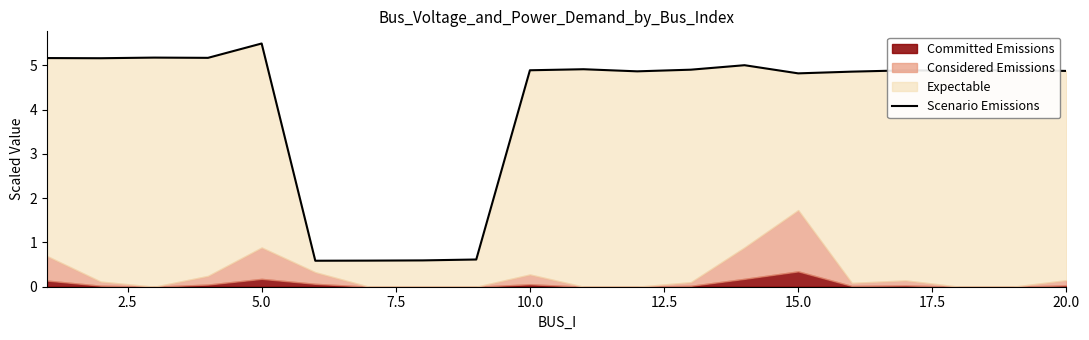

Reading right to left, what are all the values shown in this chart?

4.9	4.9	4.9	4.9	4.9	4.8	5.0	4.9	4.9	4.9	4.9	0.6	0.6	0.6	0.6	5.5	5.2	5.2	5.2	5.2